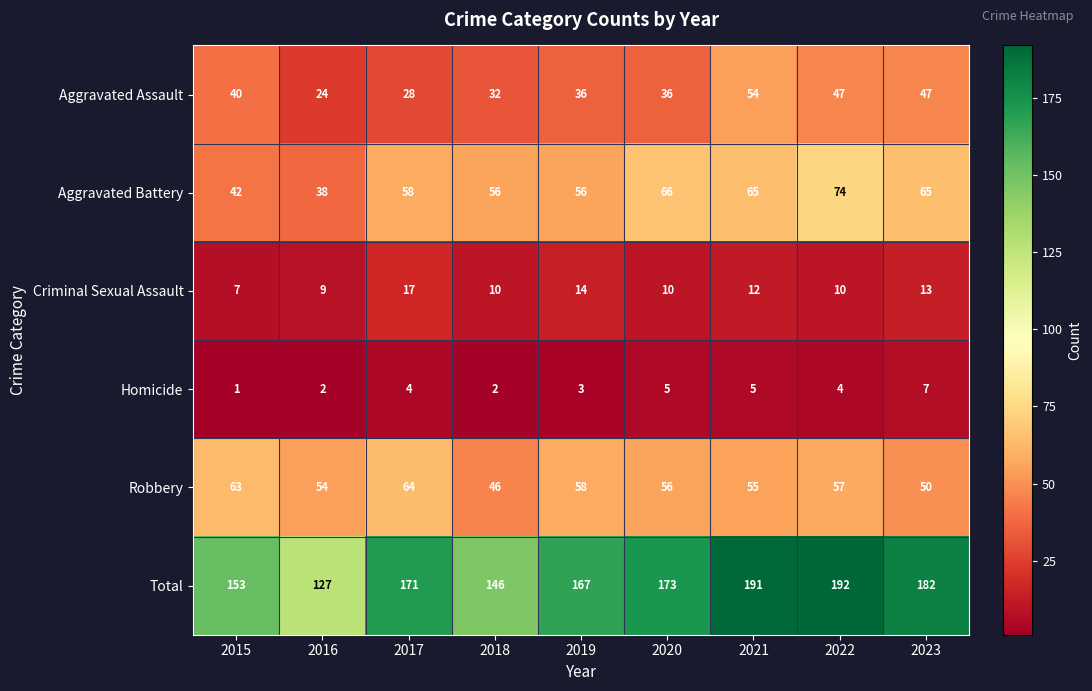

True or false: Aggravated Assault has a value of 25 at 2019.

False